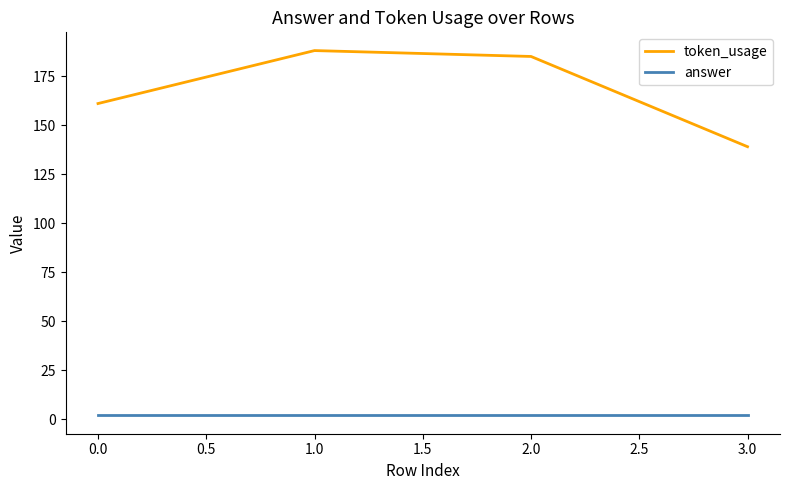

What is the sum of all answer values?

8